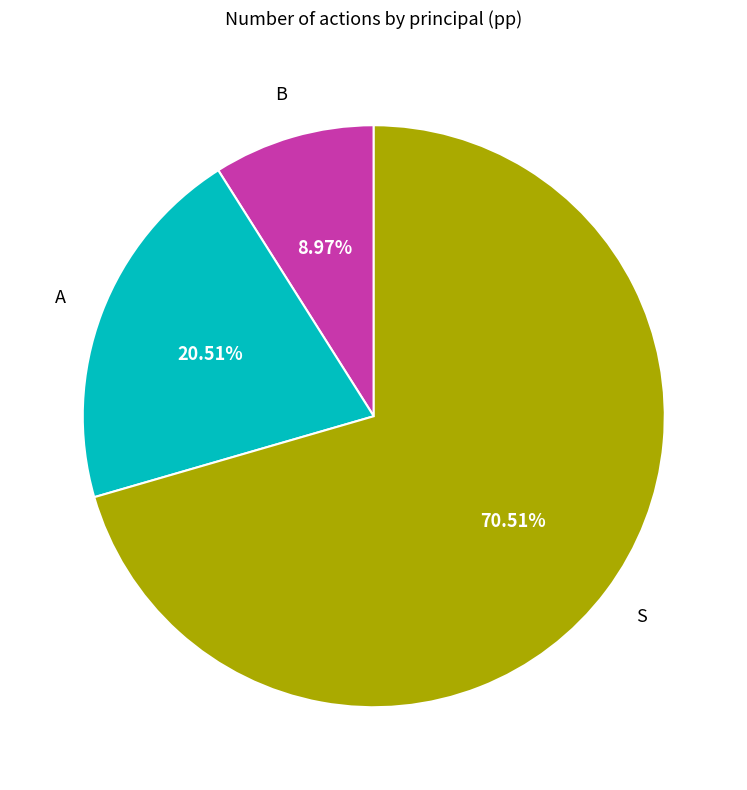

Is there a majority slice in this chart?

Yes